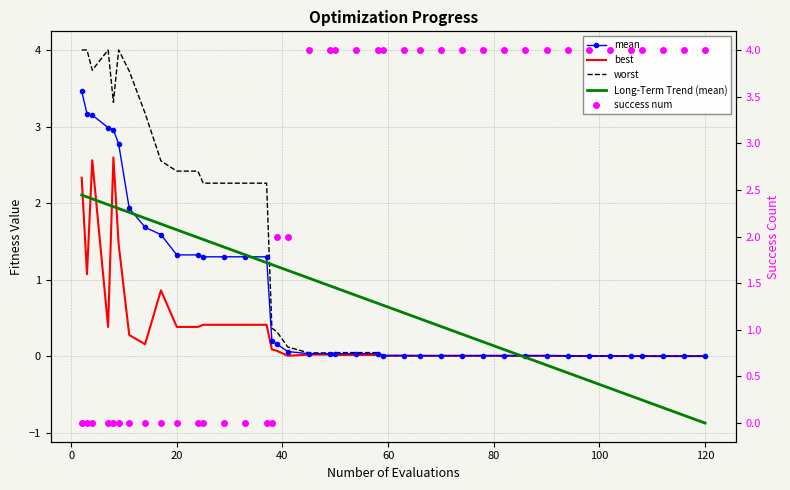

Reading left to right, transcribe all the data shown in this chart.

mean: 3.5	3.2	3.2	3.0	3.0	2.8	1.9	1.7	1.6	1.3	1.3	1.3	1.3	1.3	1.3	0.2	0.2	0.1	0.0	0.0	0.0	0.0	0.0	0.0	0.0	0.0	0.0	0.0	0.0	0.0	0.0	0.0	0.0	0.0	0.0	0.0	0.0	0.0	0.0	0.0
best: 2.3	1.1	2.6	0.4	2.6	1.5	0.3	0.2	0.9	0.4	0.4	0.4	0.4	0.4	0.4	0.1	0.1	0.0	0.0	0.0	0.0	0.0	0.0	0.0	0.0	0.0	0.0	0.0	0.0	0.0	0.0	0.0	0.0	0.0	0.0	0.0	0.0	0.0	0.0	0.0
worst: 4.0	4.0	3.7	4.0	3.3	4.0	3.7	3.2	2.6	2.4	2.4	2.3	2.3	2.3	2.3	0.4	0.3	0.1	0.0	0.0	0.0	0.0	0.0	0.0	0.0	0.0	0.0	0.0	0.0	0.0	0.0	0.0	0.0	0.0	0.0	0.0	0.0	0.0	0.0	0.0
Long-Term Trend (mean): 2.1	2.1	2.1	2.0	2.0	1.9	1.9	1.8	1.7	1.7	1.6	1.5	1.4	1.3	1.2	1.2	1.2	1.1	1.0	0.9	0.9	0.8	0.7	0.7	0.6	0.5	0.4	0.3	0.2	0.1	-0.0	-0.1	-0.2	-0.3	-0.4	-0.5	-0.6	-0.7	-0.8	-0.9
success num: 0.0	0.0	0.0	0.0	0.0	0.0	0.0	0.0	0.0	0.0	0.0	0.0	0.0	0.0	0.0	0.0	2.0	2.0	4.0	4.0	4.0	4.0	4.0	4.0	4.0	4.0	4.0	4.0	4.0	4.0	4.0	4.0	4.0	4.0	4.0	4.0	4.0	4.0	4.0	4.0